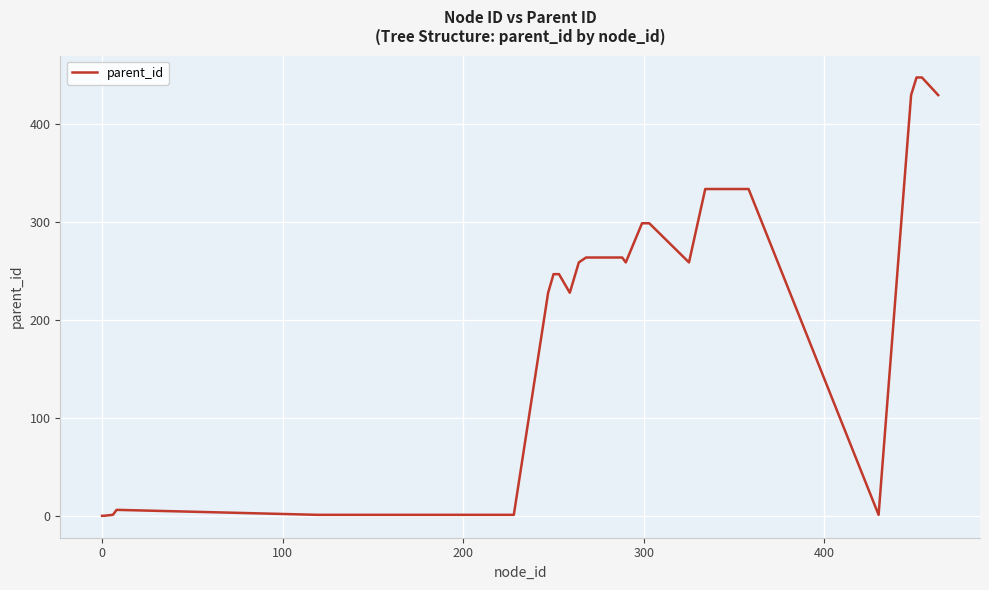

What is the greatest value displayed?

448